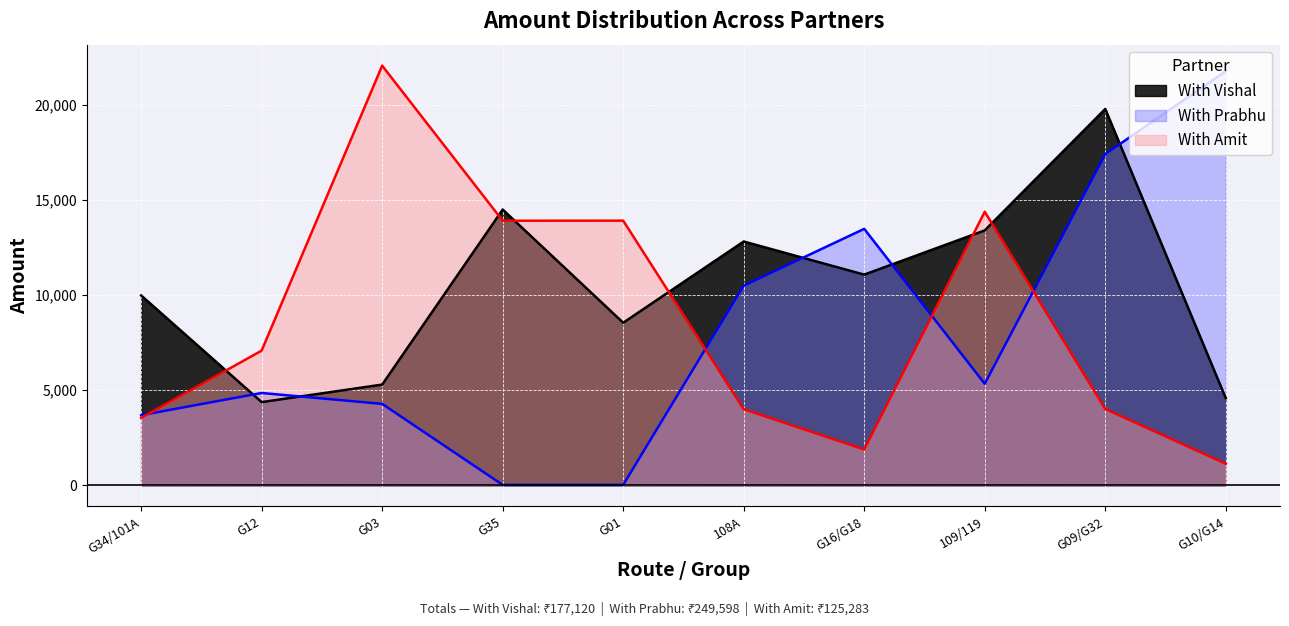

True or false: With Vishal has more than 1 interior local peaks.

True